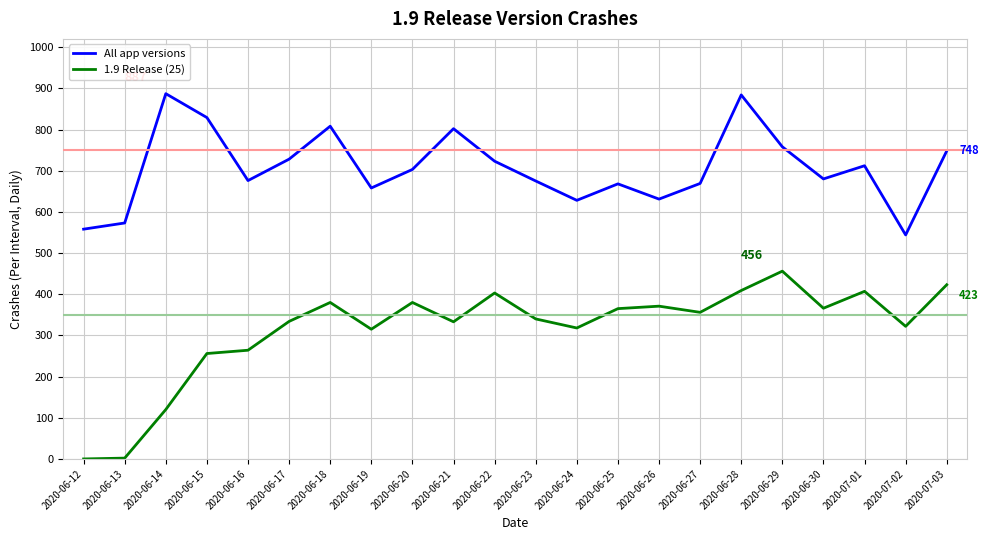

At 2020-06-14, list the series in order from largest to smallest.

All app versions, 1.9 Release (25)